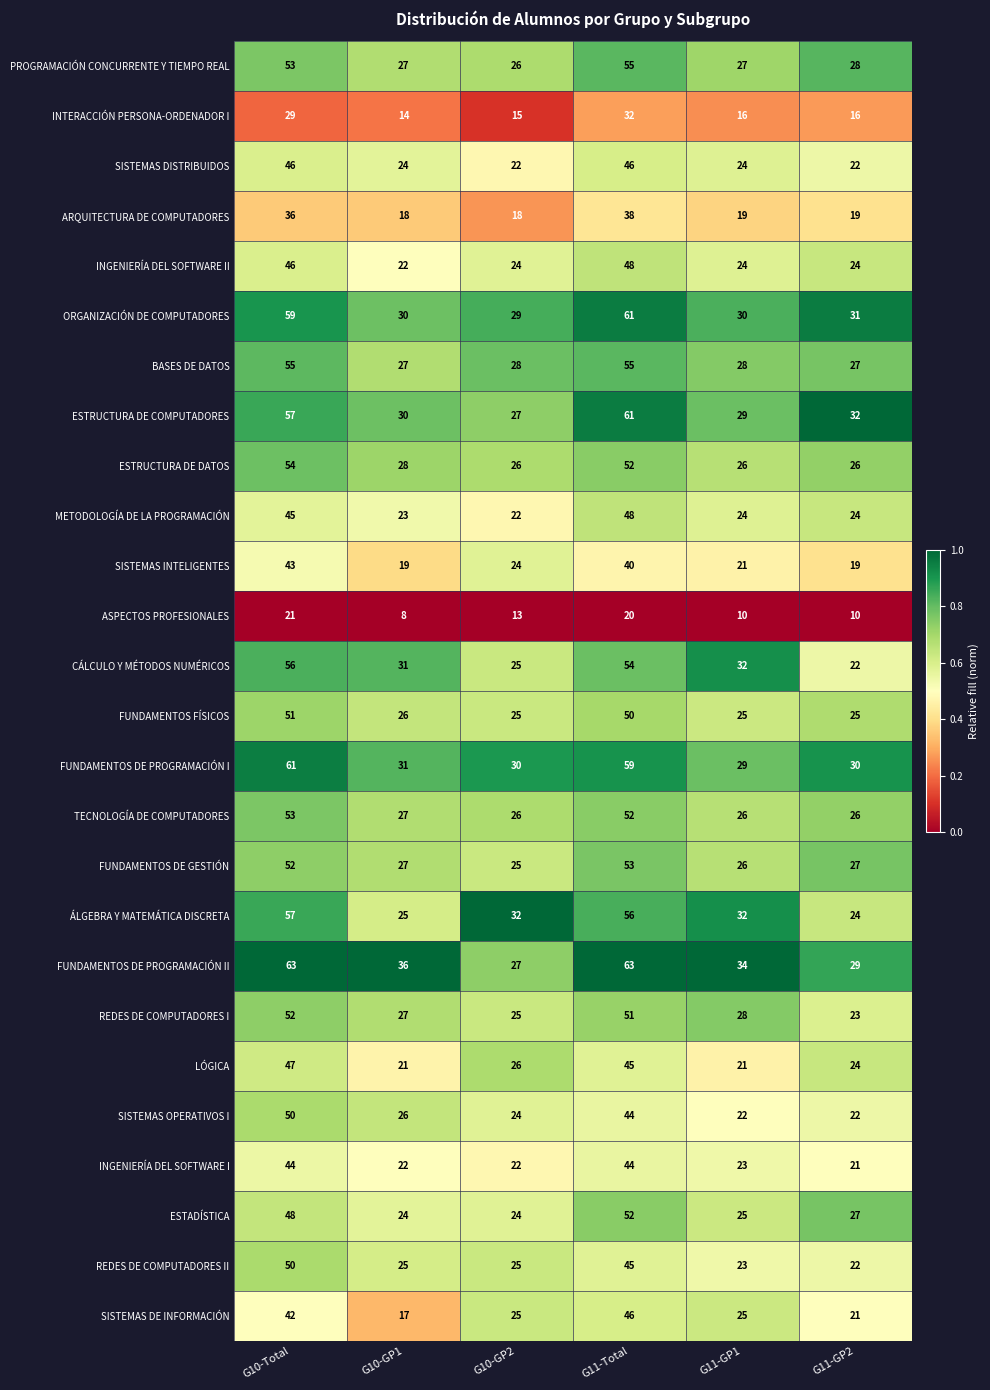

The value of METODOLOGÍA DE LA PROGRAMACIÓN at G10-GP1 is 23. True or false?

True